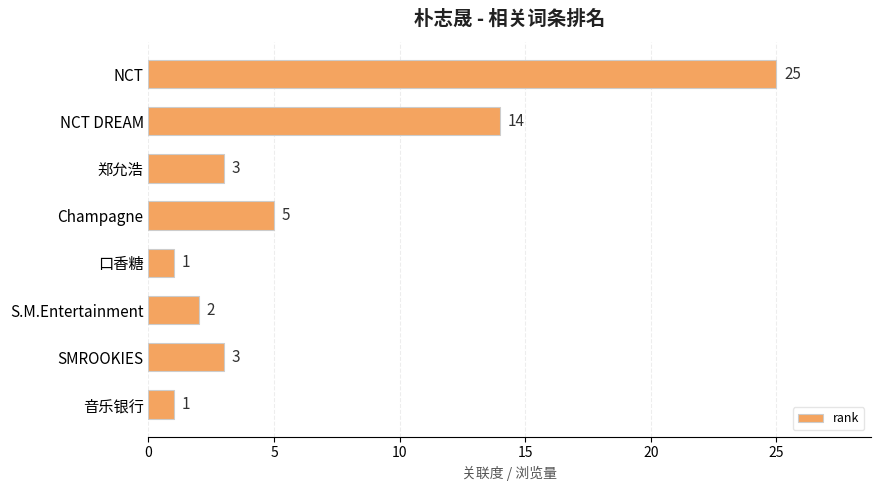

Reading top to bottom, transcribe all the data shown in this chart.

NCT=25	NCT DREAM=14	郑允浩=3	Champagne=5	口香糖=1	S.M.Entertainment=2	SMROOKIES=3	音乐银行=1